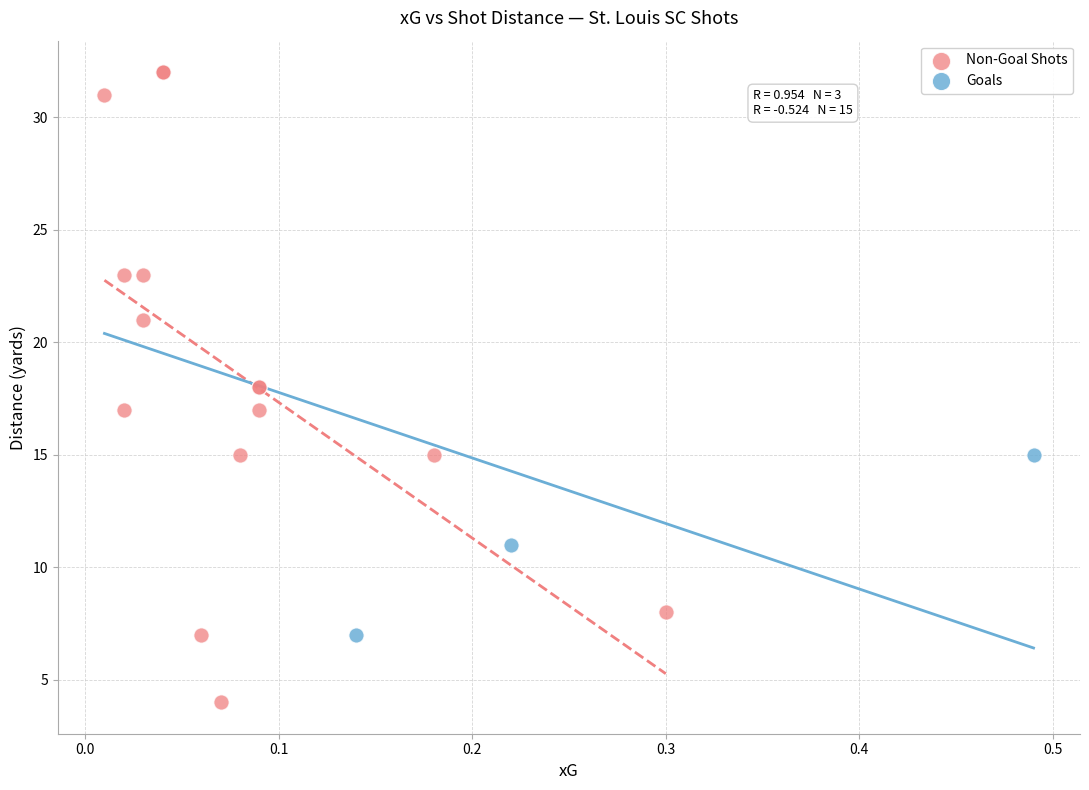

Which series reaches the minimum Y coordinate?

Non-Goal Shots